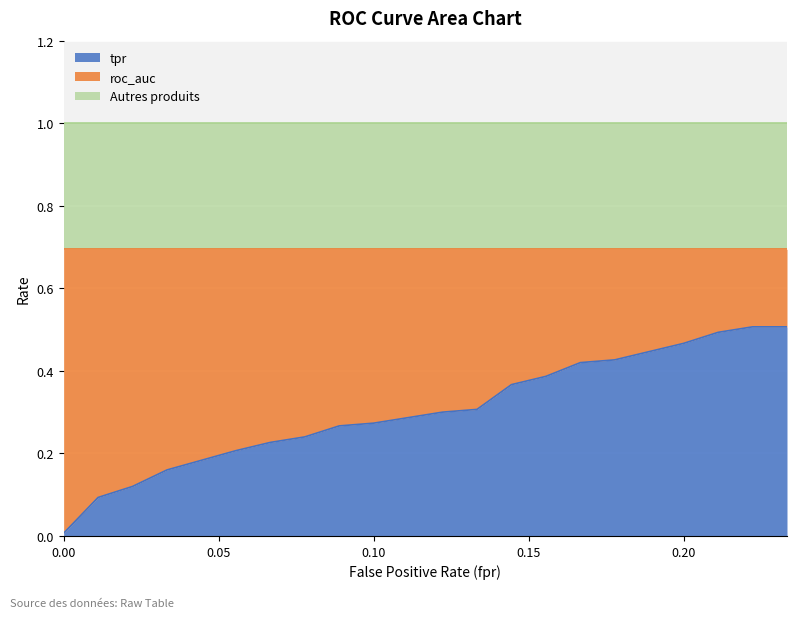

What is the sum of all tpr values?

6.2